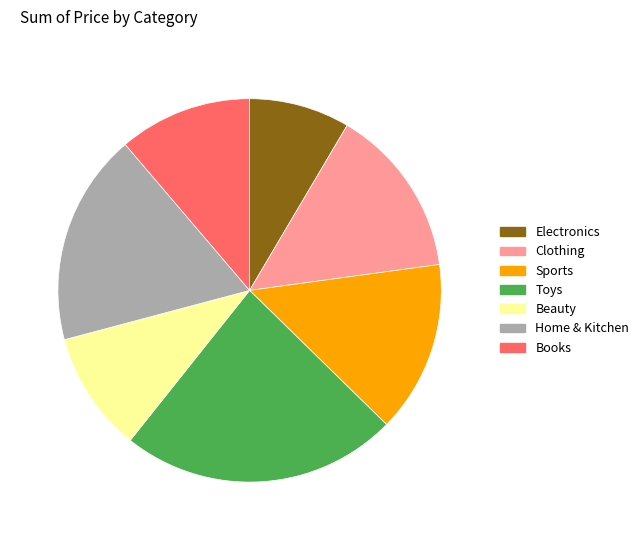

Count the number of slices in the pie.

7